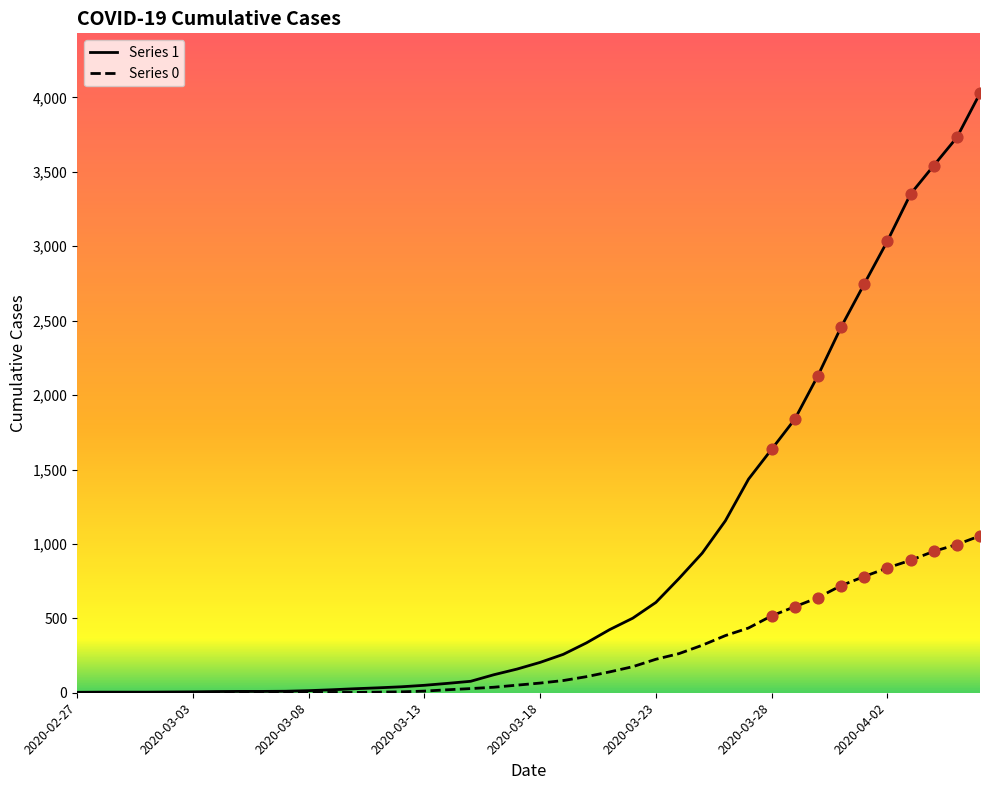

Which series has the largest total across all categories?

Series 1